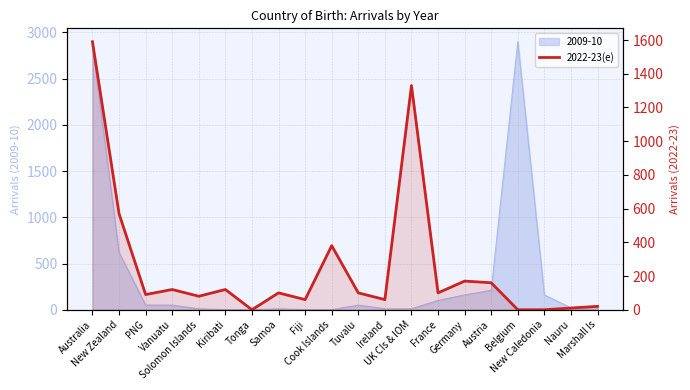

What is the label of the 16th point from the right?

Solomon Islands